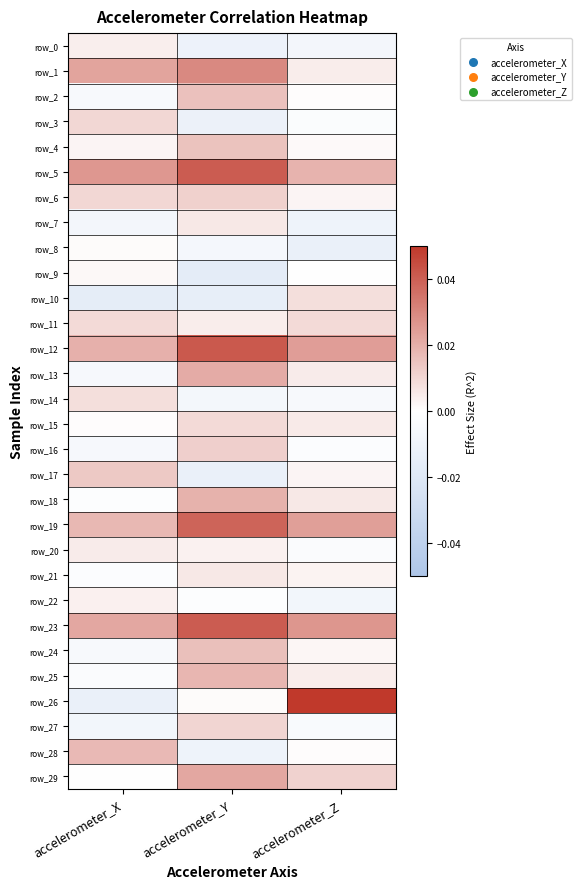

What is the maximum value shown in the chart?

0.1